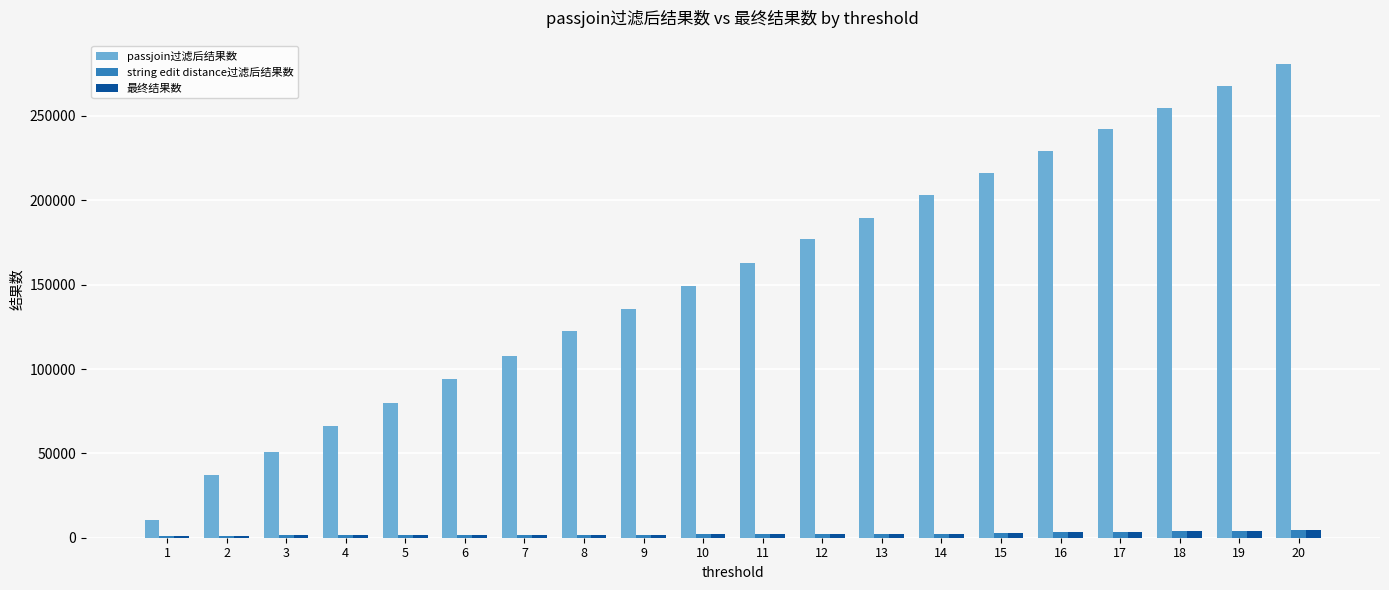

How many bars are there in total?

60